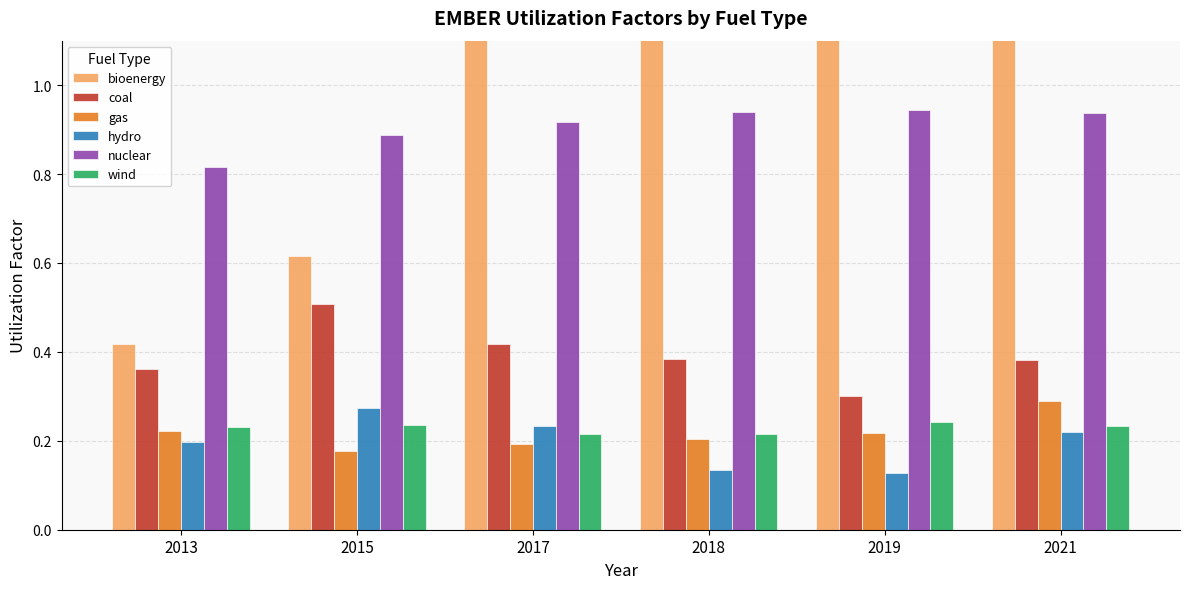

Is it true that hydro equals 0.1 at 2019?

False